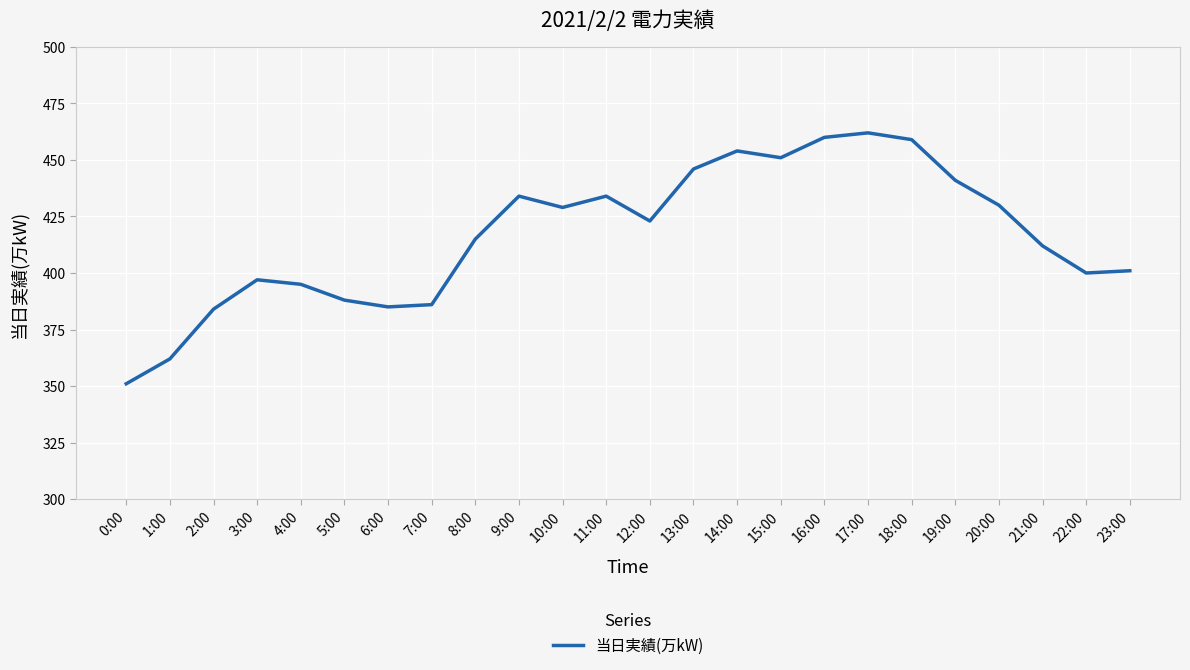

How many lines are shown in the chart?

1